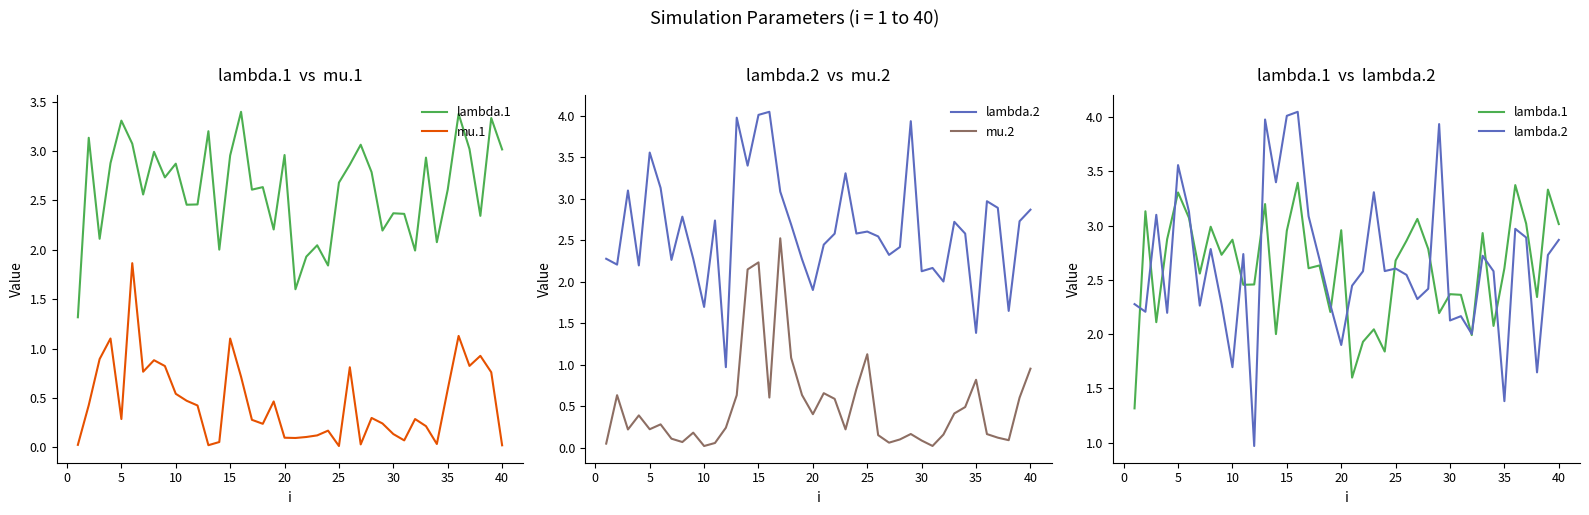

Which series has the largest range (max minus min)?

lambda.2